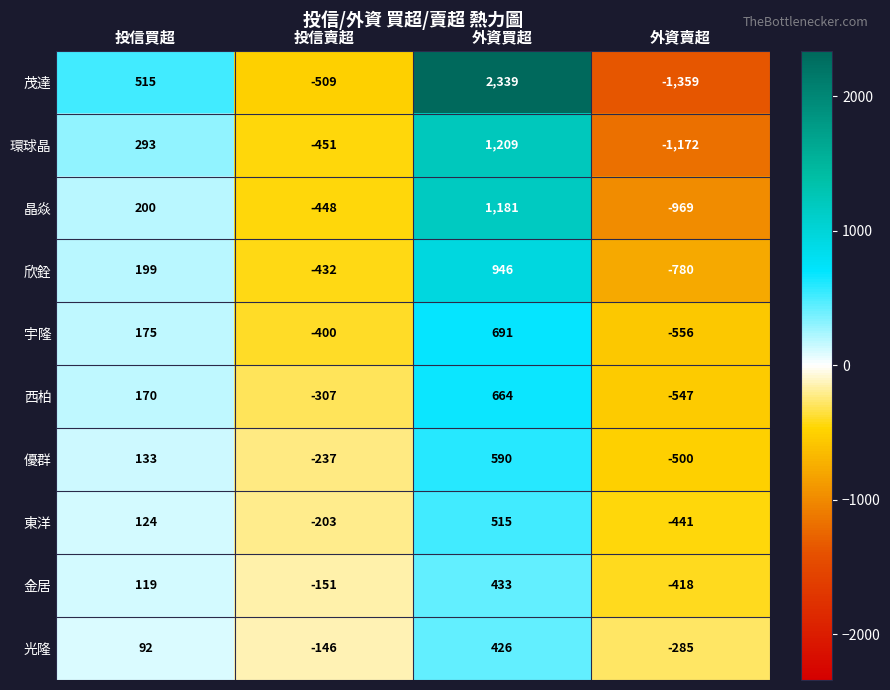

What is the average value of the 光隆 series?

22